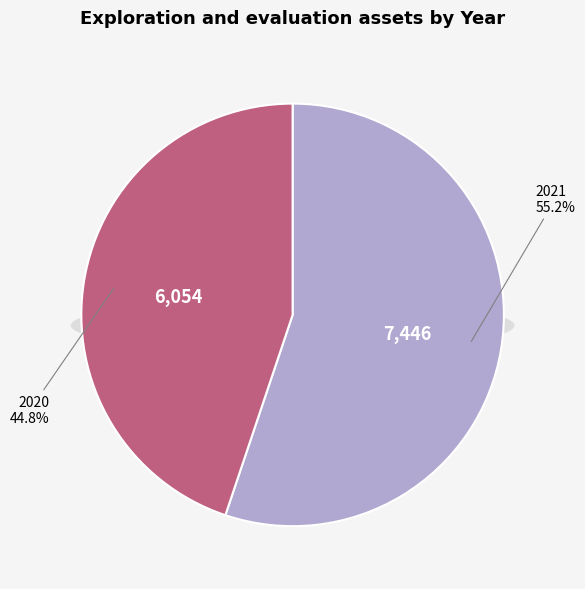

How many segments does this pie chart have?

2